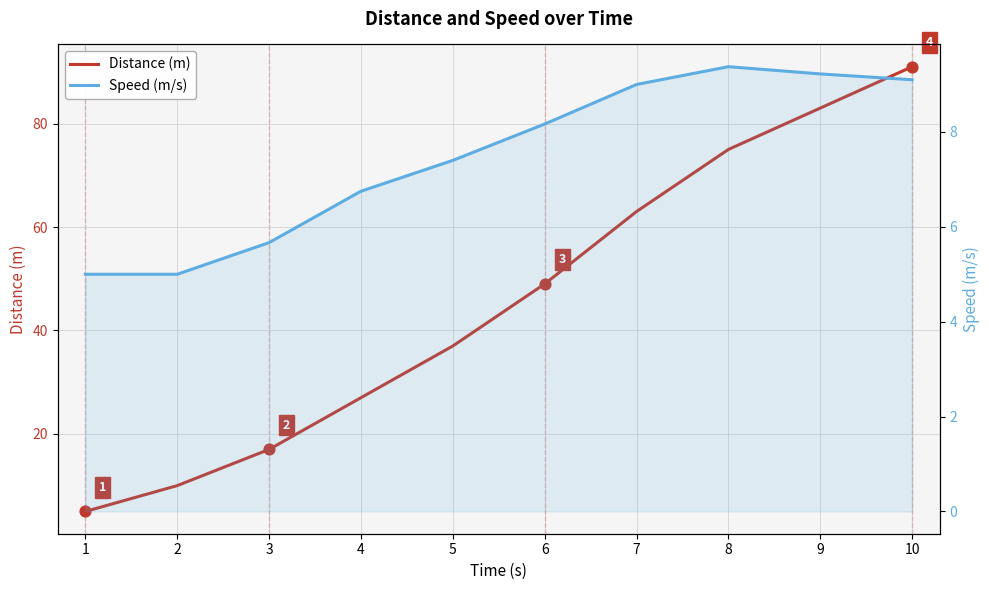

What is the total value across all series at 10?

100.1